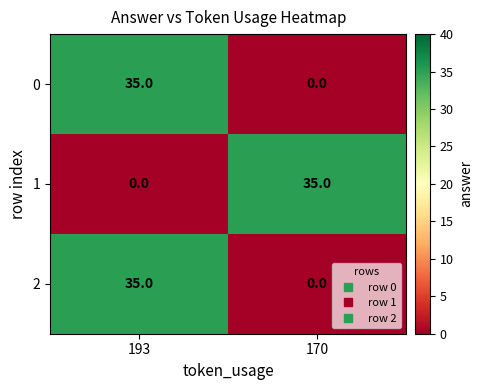

How many series are shown in this chart?

3